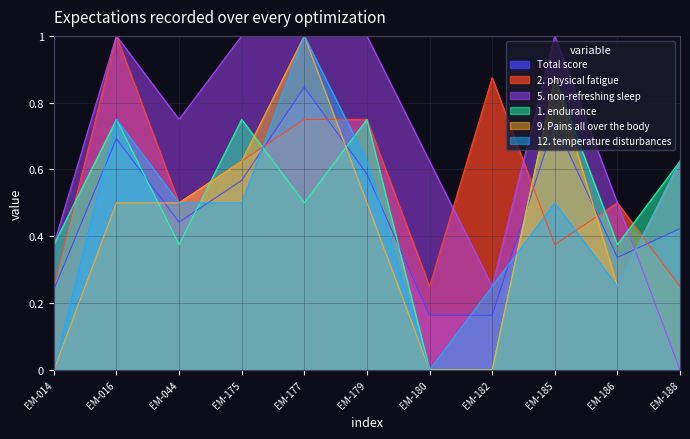

Rank the series at EM-179 from lowest to highest value.

9. Pains all over the body, Total score, 12. temperature disturbances, 2. physical fatigue, 1. endurance, 5. non-refreshing sleep